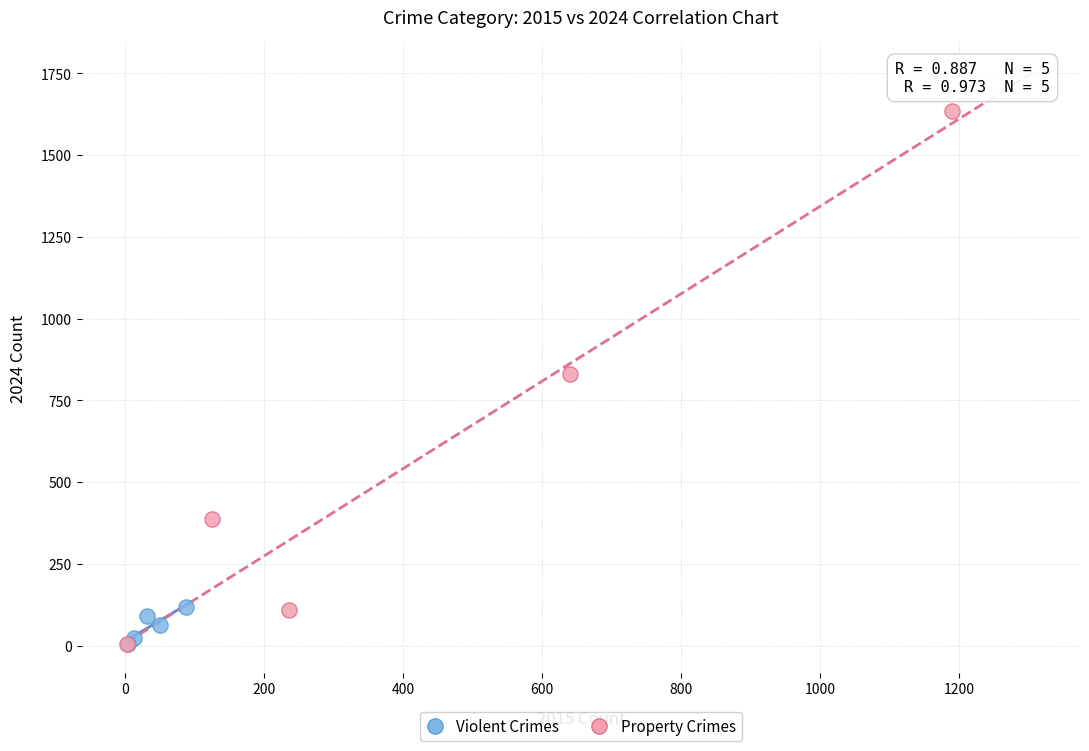

Which series has the widest spread of Y values?

Property Crimes